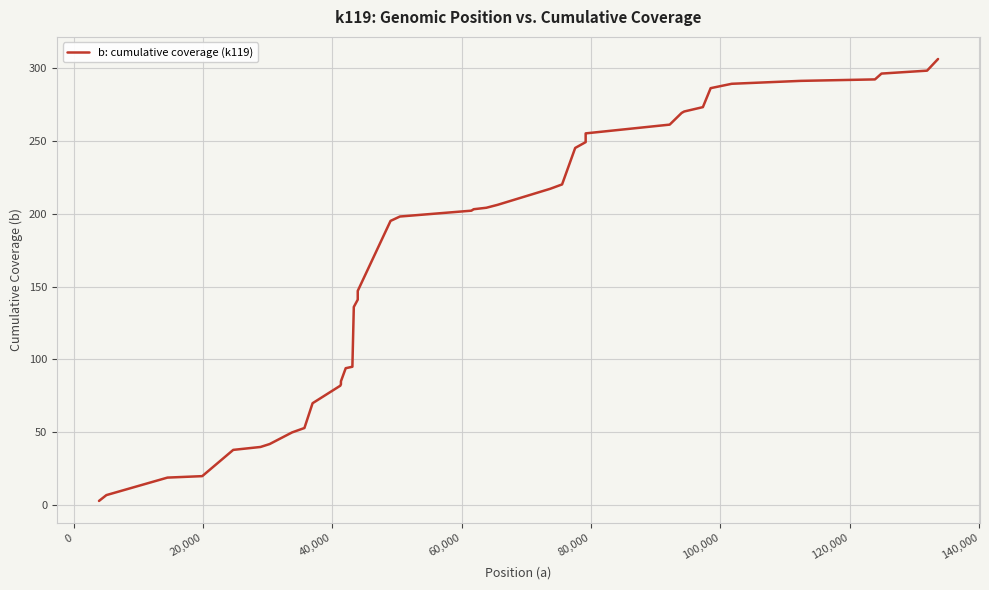

True or false: the data has more than 2 interior local peaks.

False